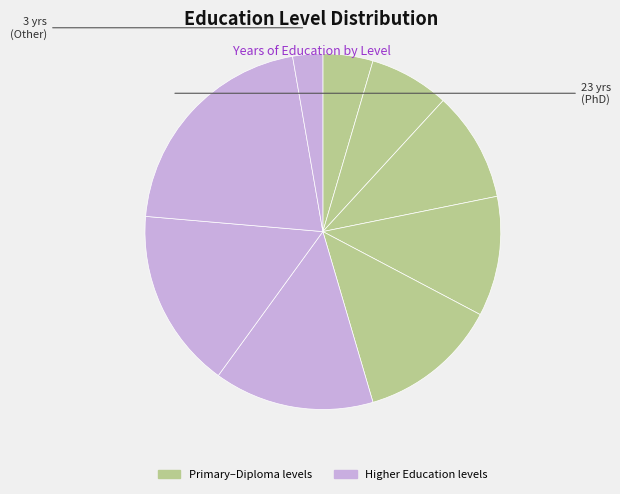

Which category has the smallest portion of the pie?

سایر و غیررسمی